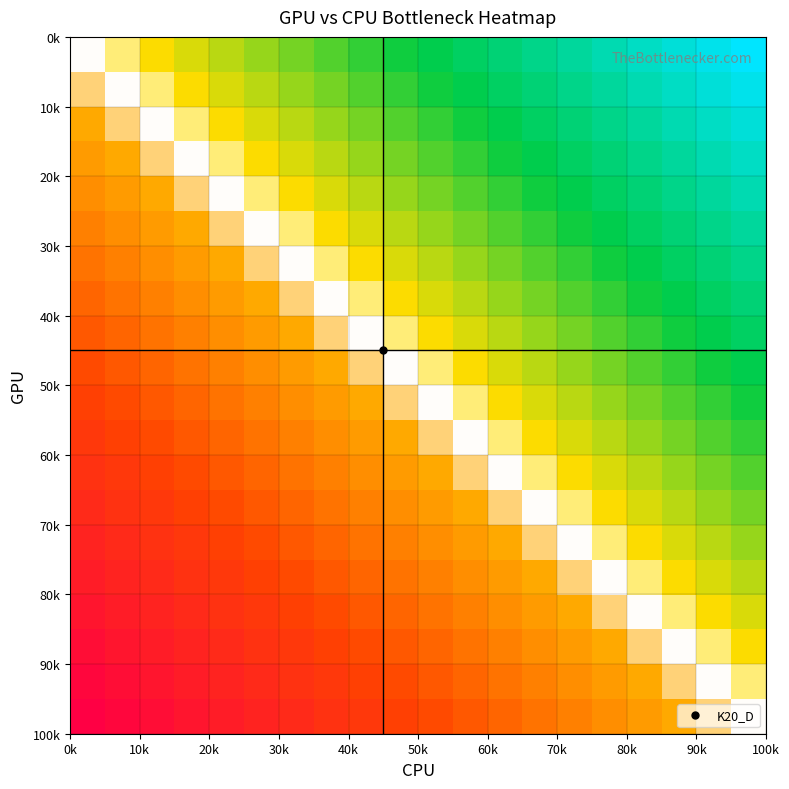

How many data points does each series have?

20